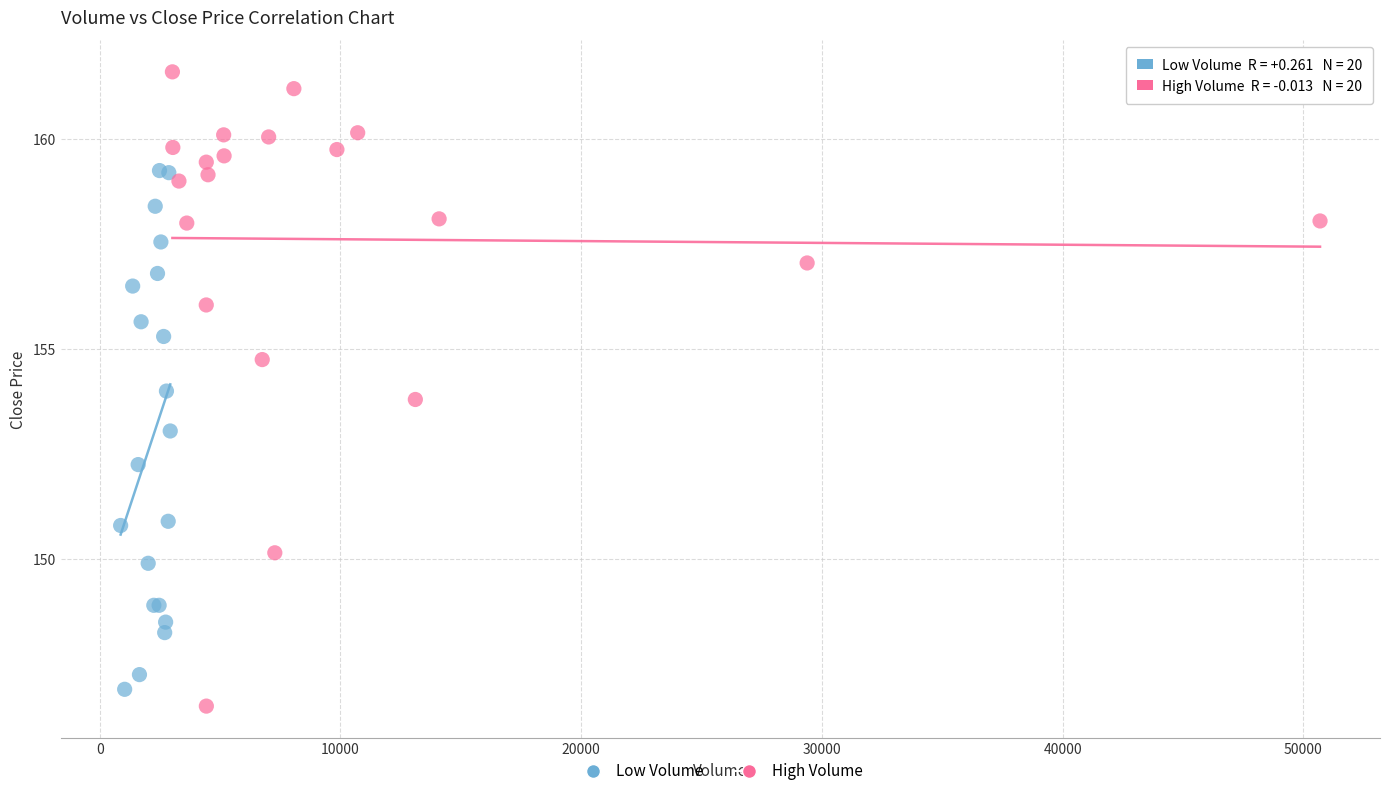

What are all the series names shown in the legend?

Low Volume, High Volume